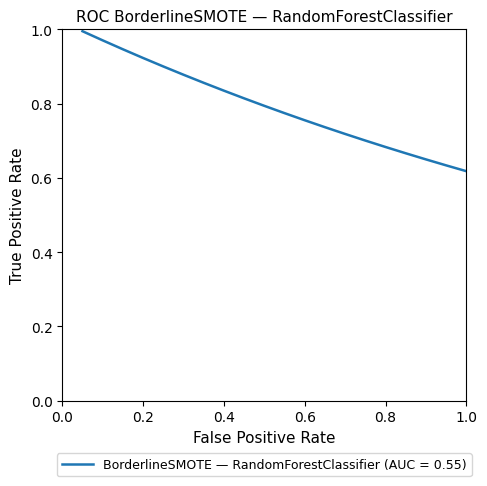

What is the difference between the maximum and minimum values?

0.4